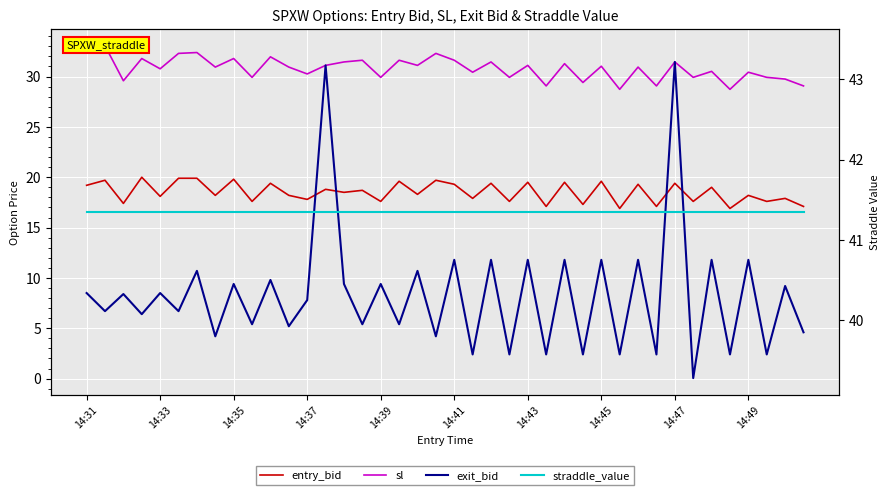

True or false: entry_bid and straddle_value intersect in this chart.

False